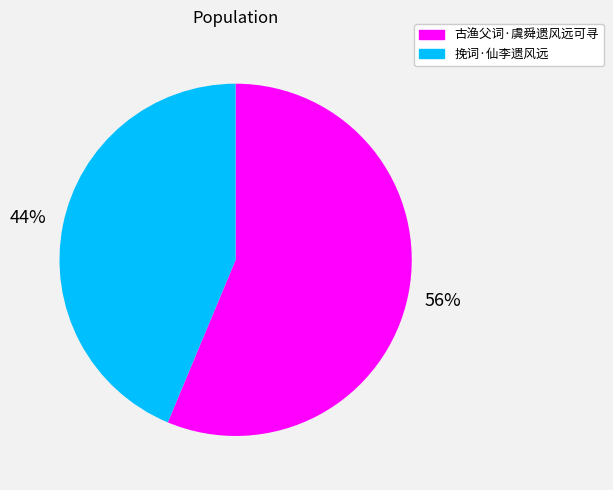

To the nearest percent, what portion does 挽词·仙李遗风远 represent?

44%